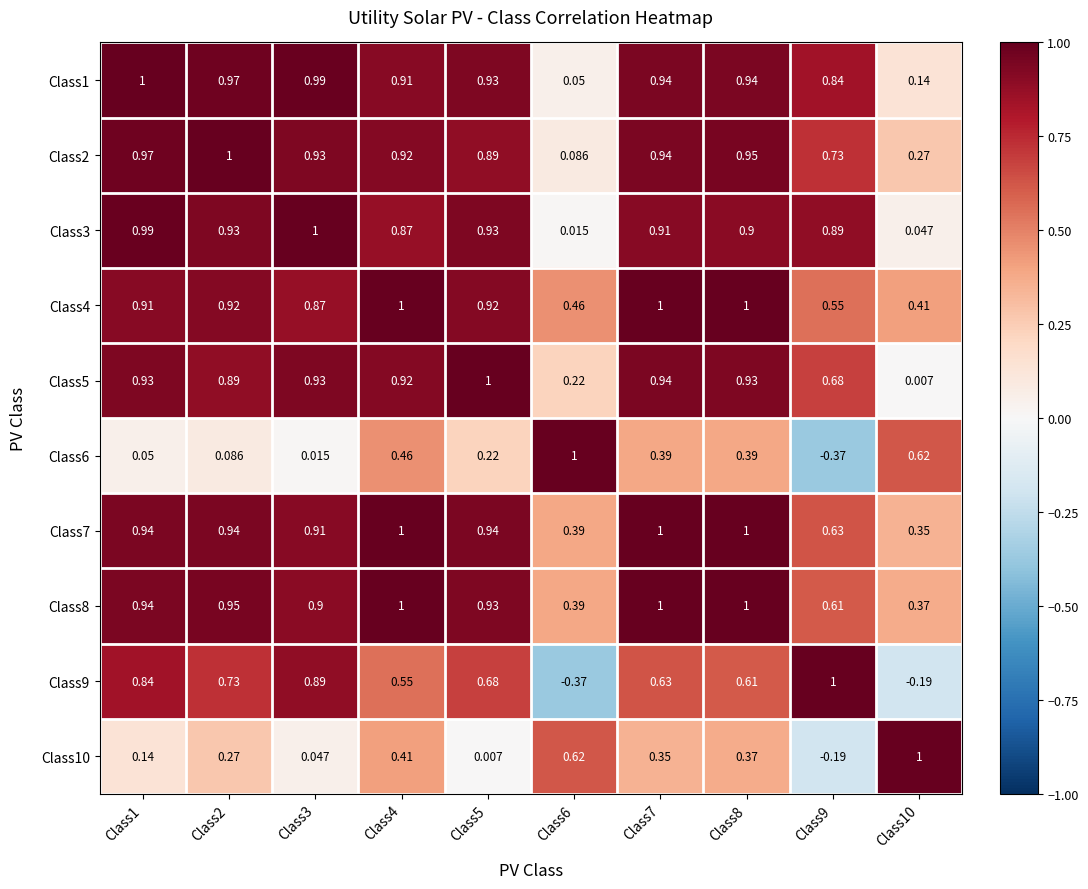

Which series changed the most between Class1 and Class3?

Class10